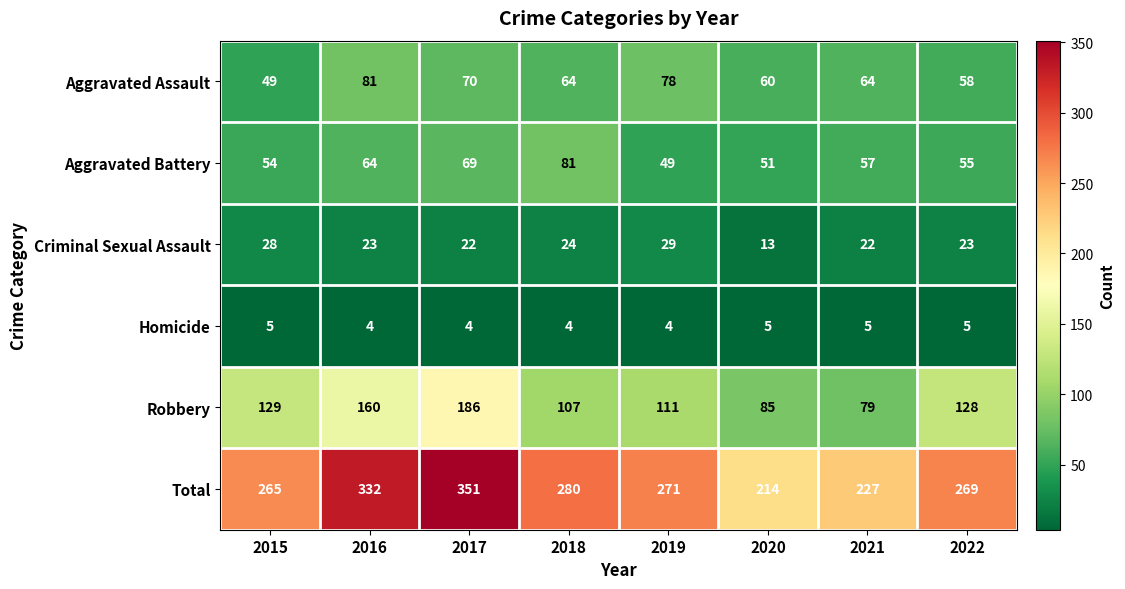

What is the greatest value displayed?

351